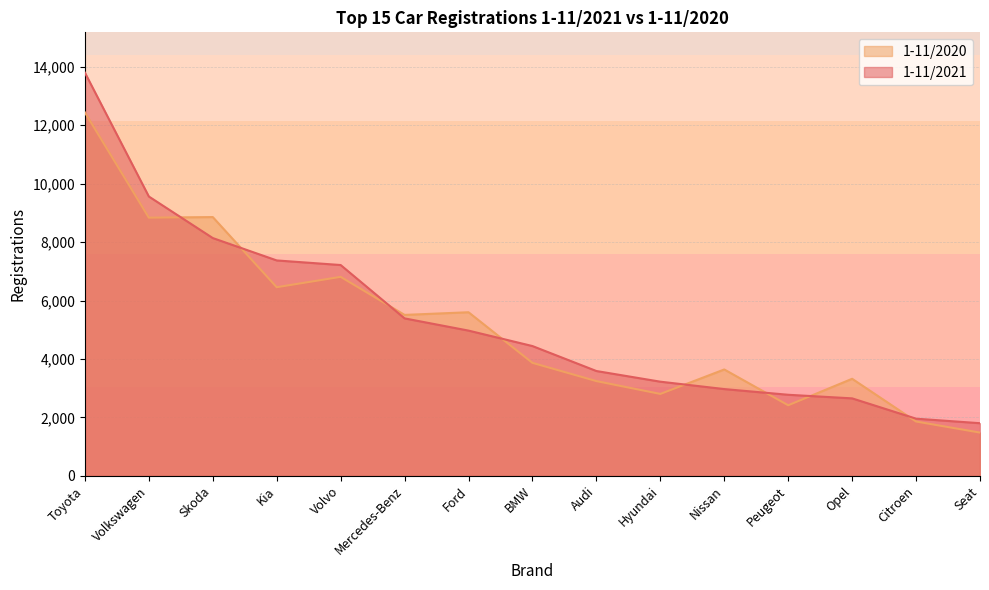

Count the number of data series in this chart.

2